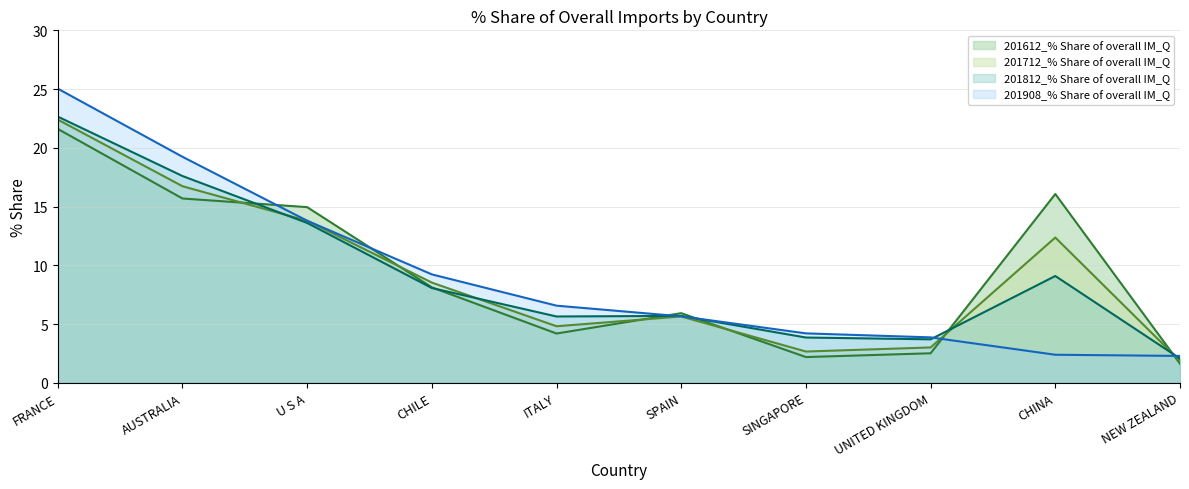

Between which two adjacent categories do 201612_% Share of overall IM_Q and 201908_% Share of overall IM_Q first intersect?

AUSTRALIA and U S A